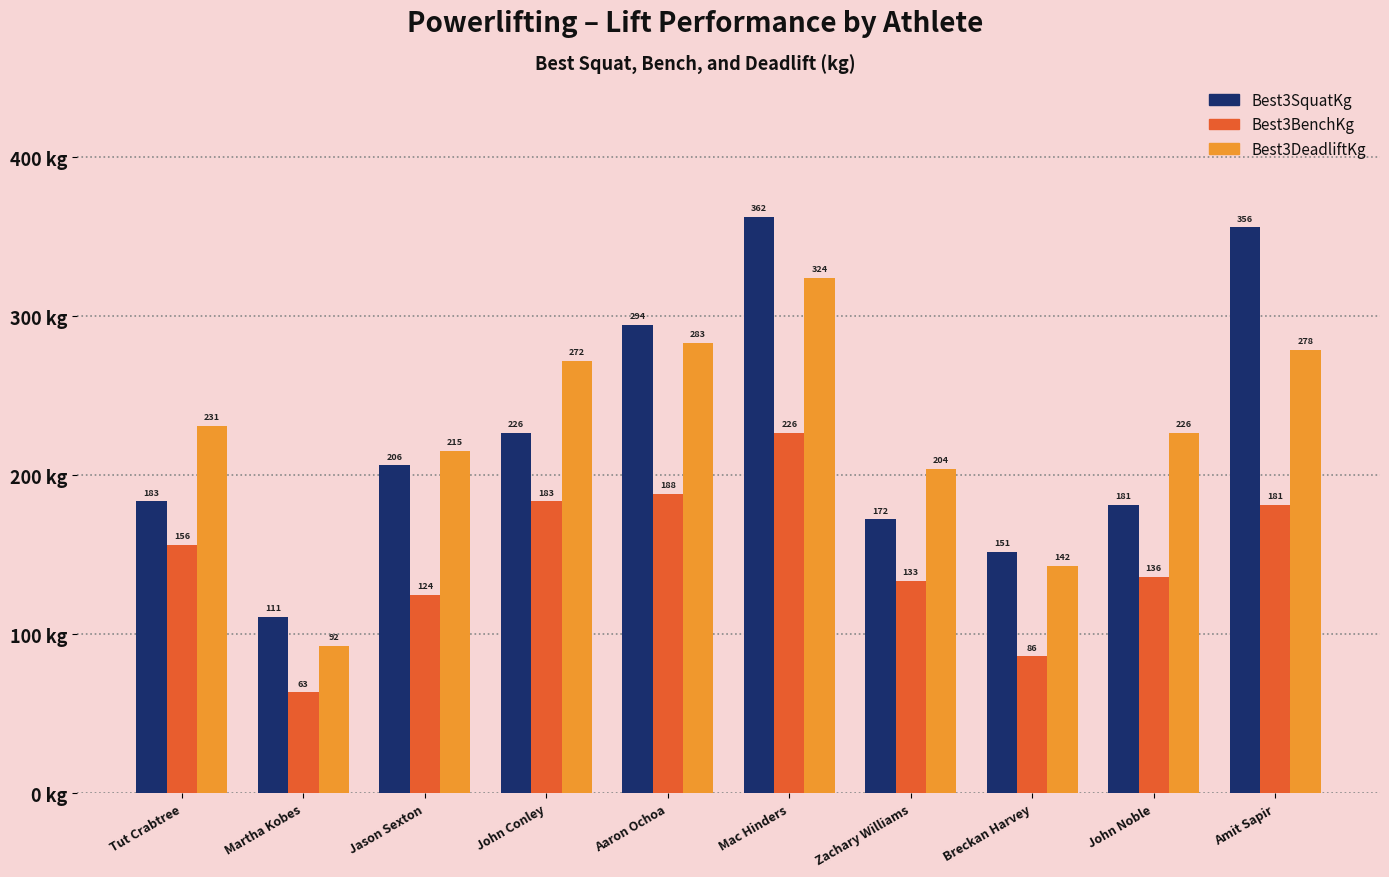

List the labels in order of Best3SquatKg value, smallest first.

Martha Kobes, Breckan Harvey, Zachary Williams, John Noble, Tut Crabtree, Jason Sexton, John Conley, Aaron Ochoa, Amit Sapir, Mac Hinders